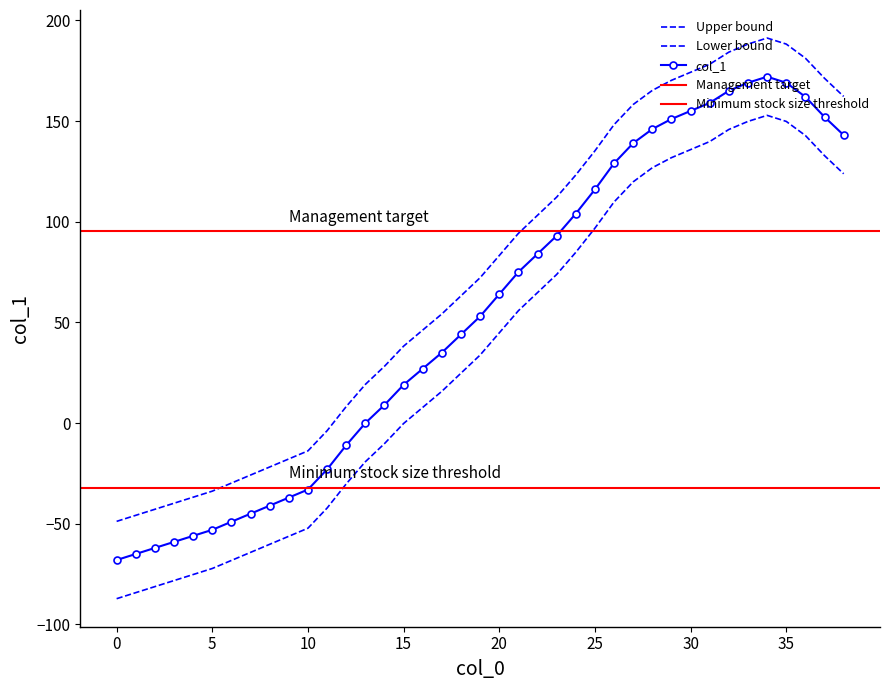

True or false: the data shows -111.7 at 2.

False